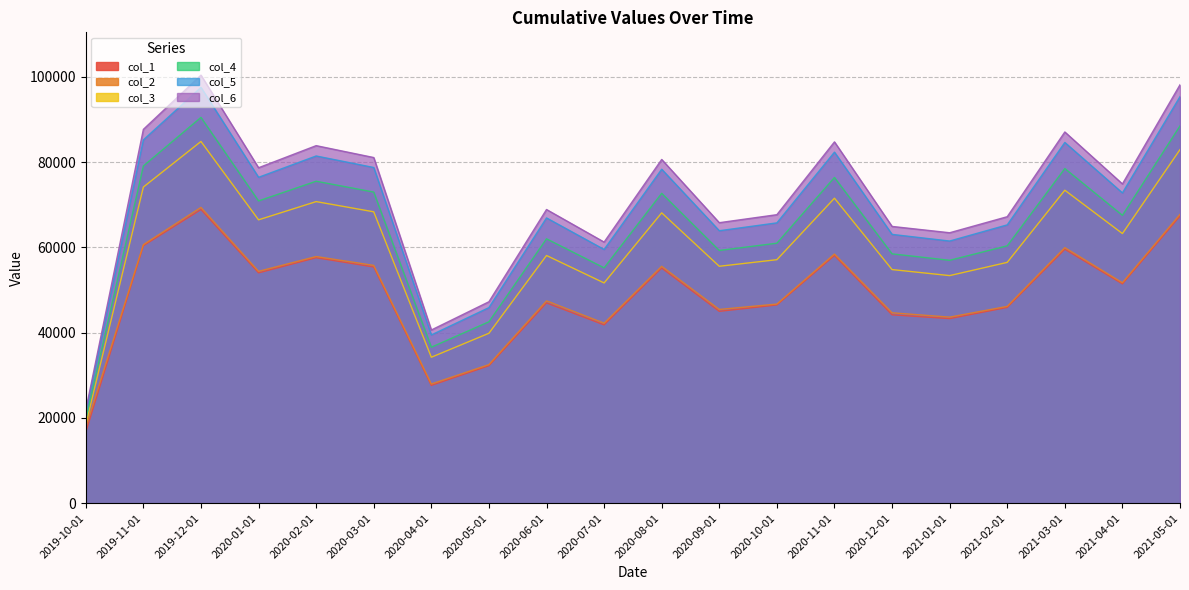

What is the label of the 9th point from the left?

2020-06-01